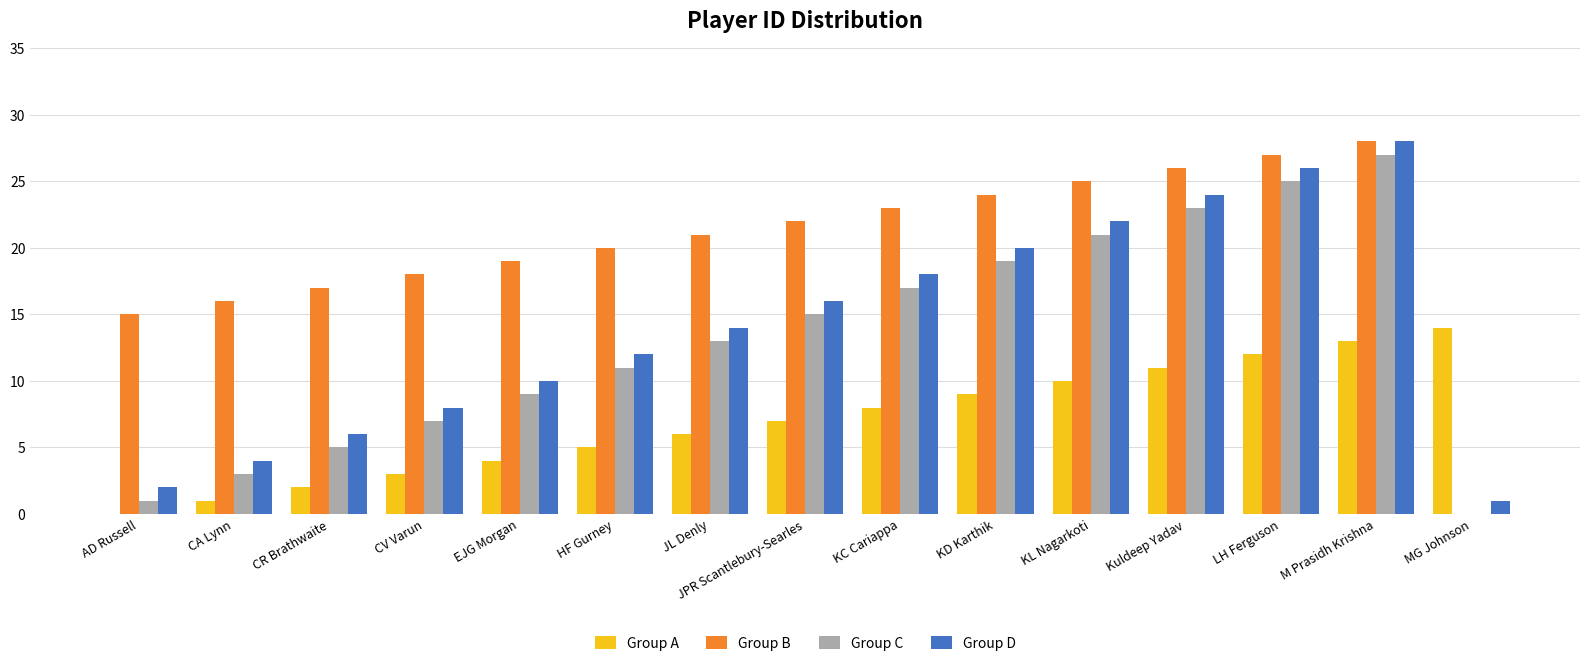

What is the maximum value shown in the chart?

28